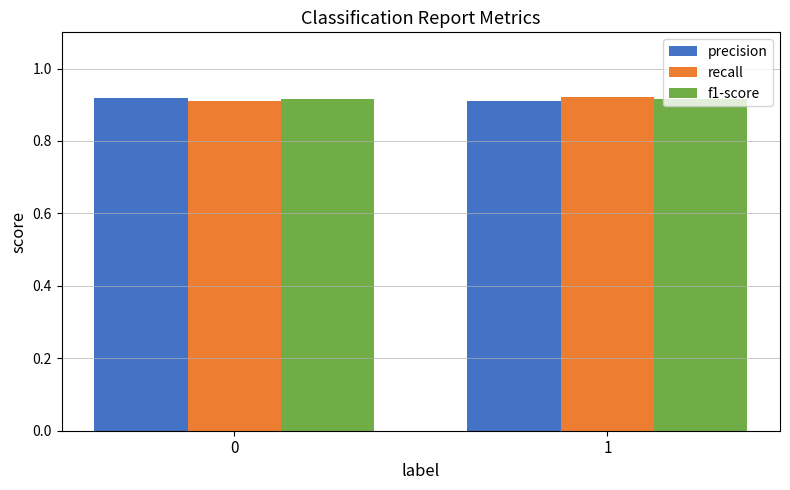

What is the total value across all series at 0?

2.7